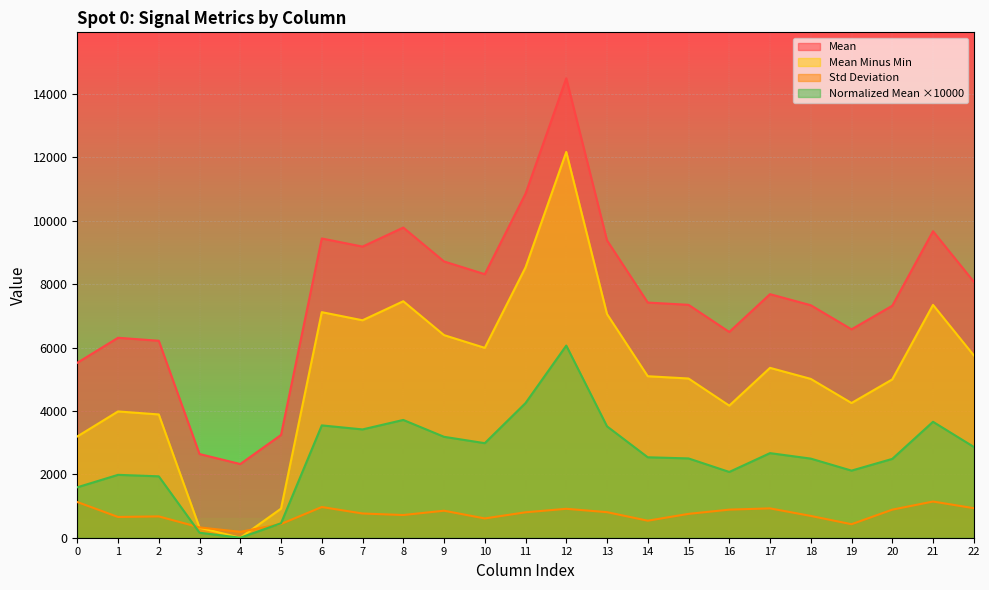

Rank the series by their maximum value, from highest to lowest.

Mean, Mean Minus Min, Normalized Mean ×10000, Std Deviation